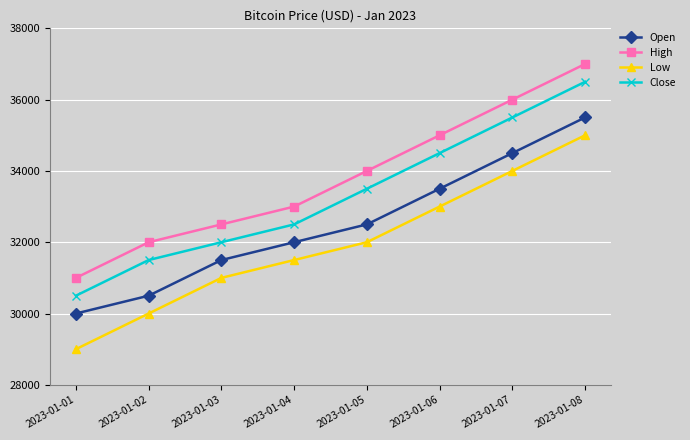

How many values in the Open series are below 32500?

4